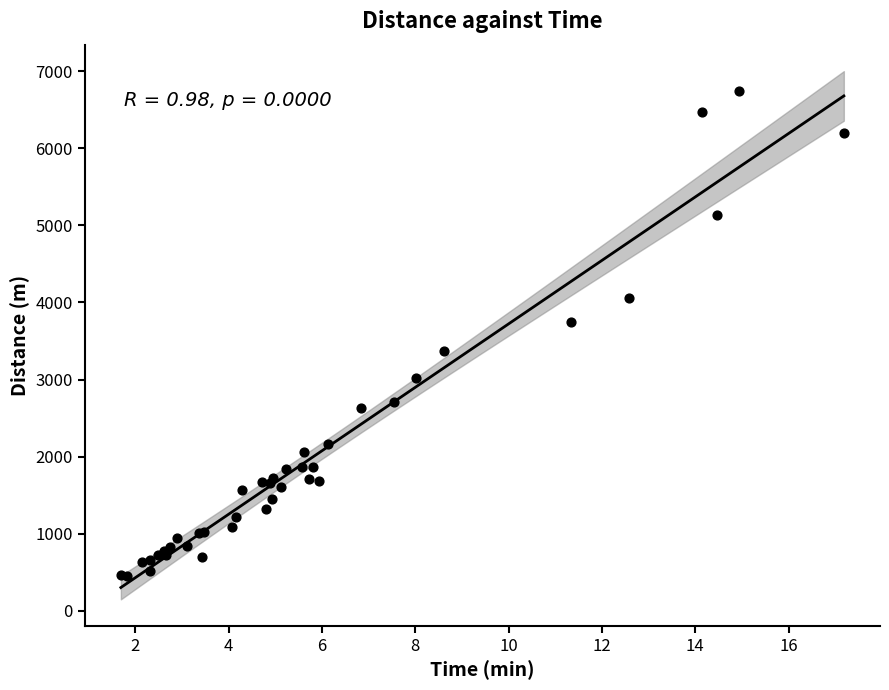

What Y value in the scatter plot is closest to 3597?

3747.7